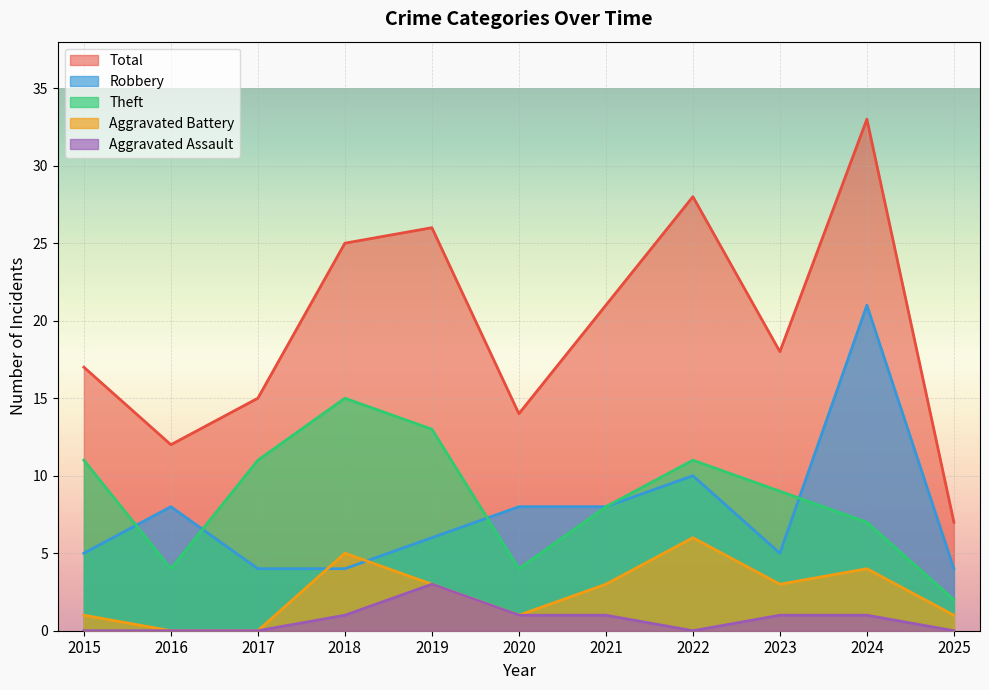

At which category is the sum across all series the highest?

2024